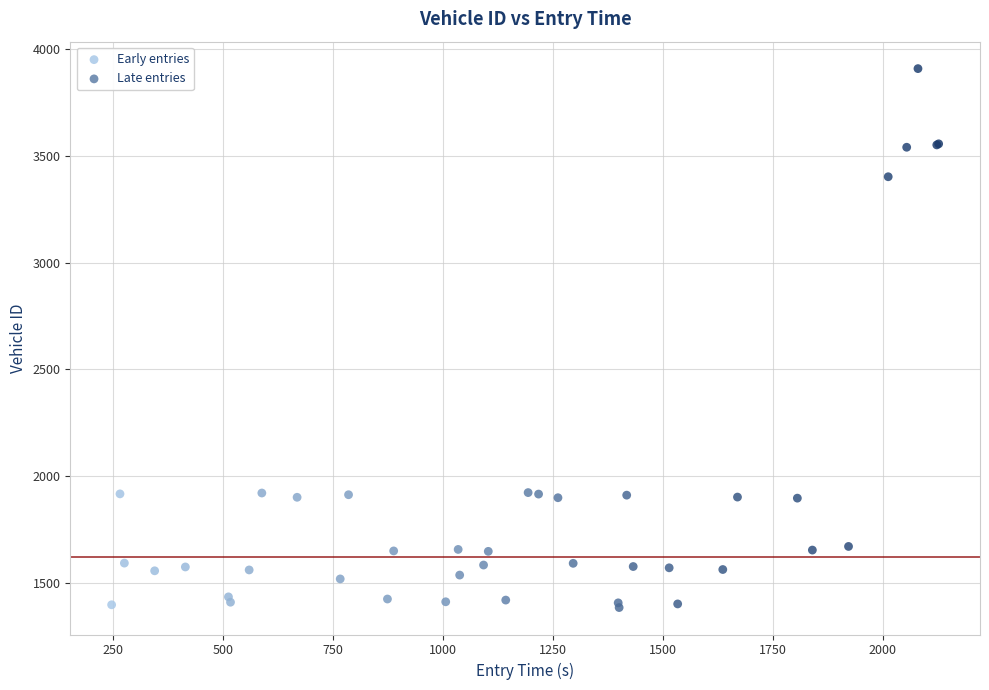

Which series has the widest spread of Y values?

Late entries